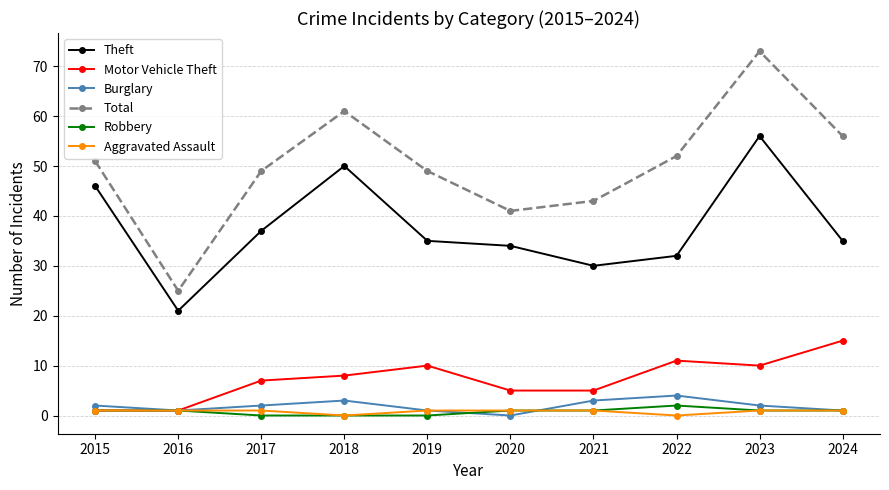

What is the minimum value for Theft?

21